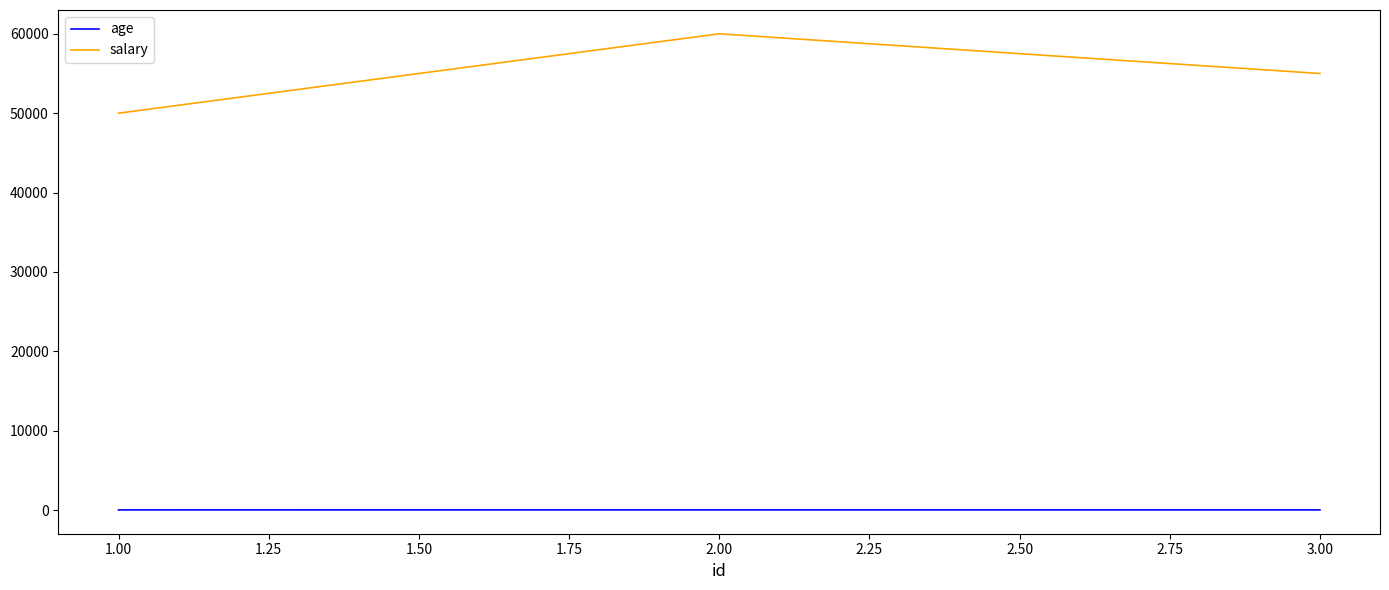

Rank the series at 3.00 from highest to lowest value.

salary, age